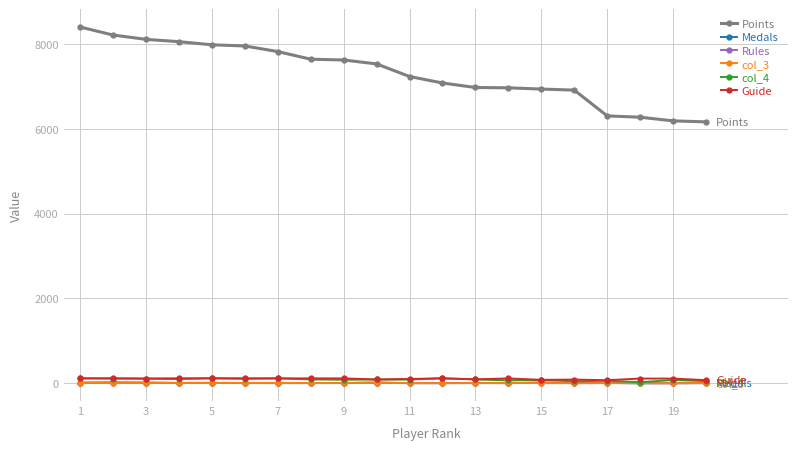

True or false: Rules has more than 2 points higher than both neighbors.

True